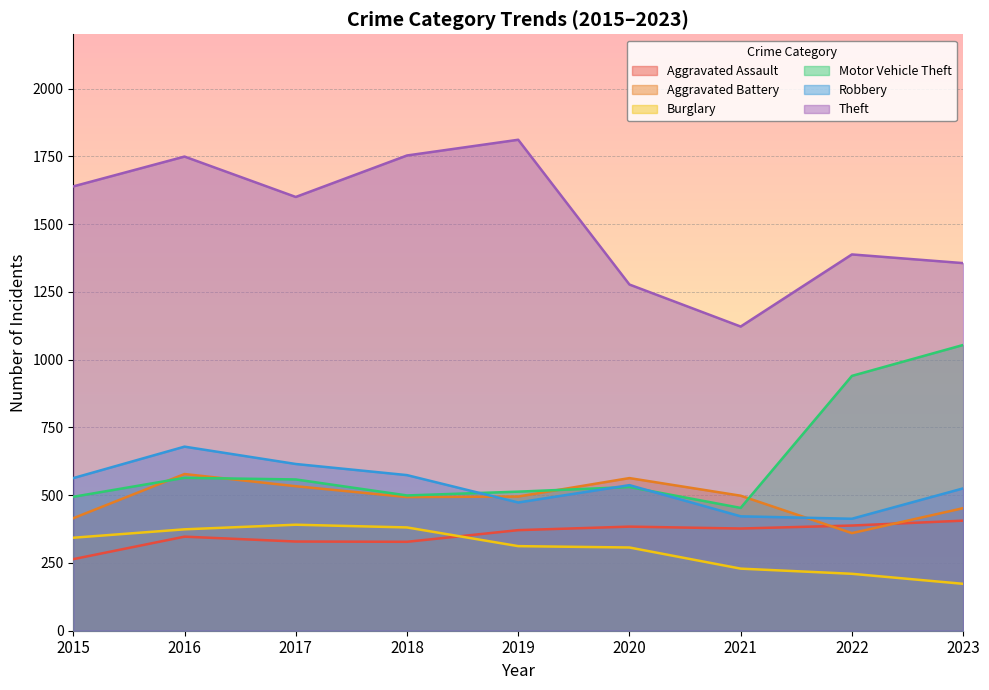

How many interior local valleys does the Robbery series have?

2